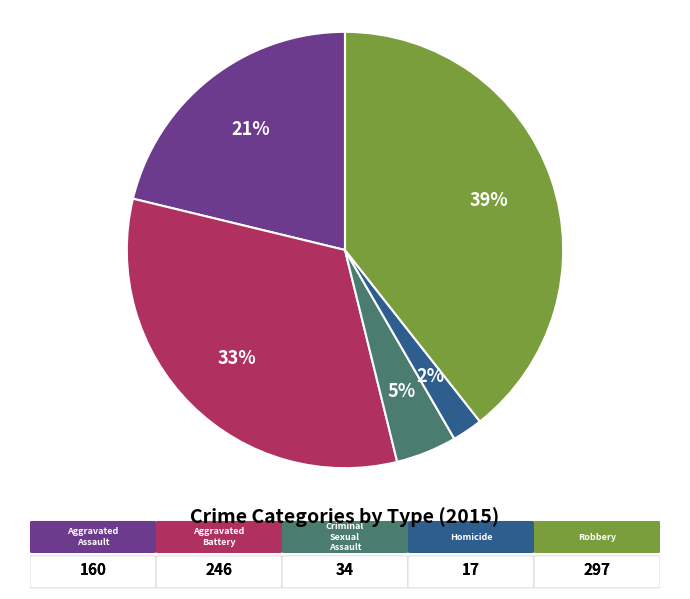

Does any single category account for the majority?

No